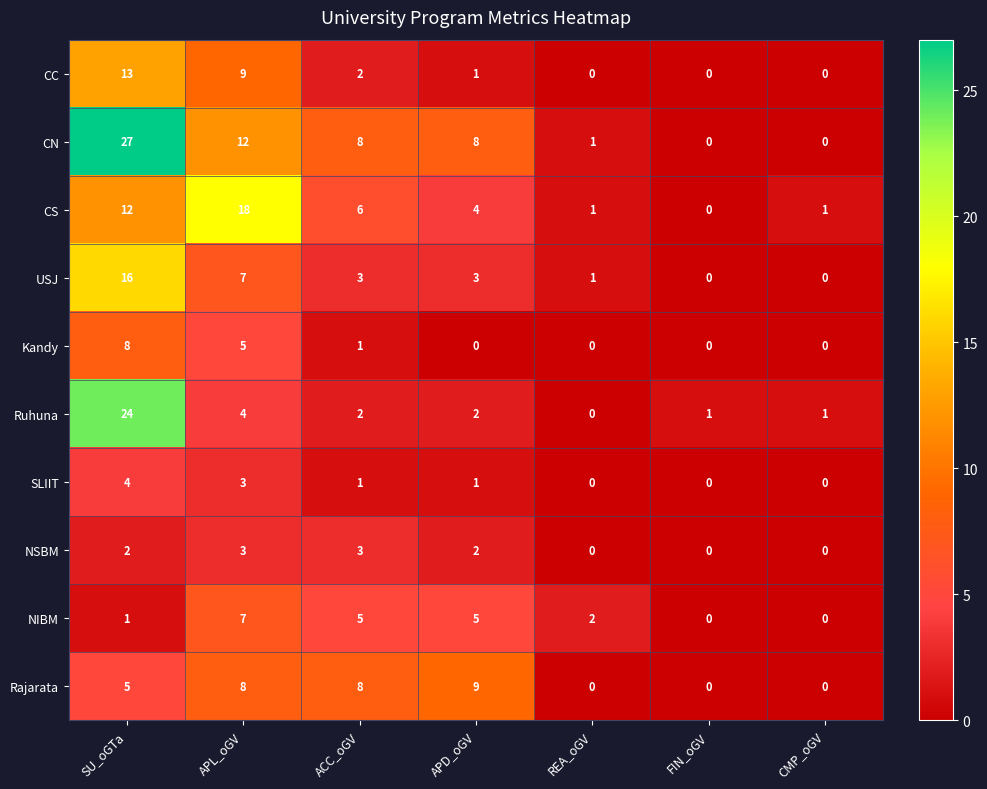

Is it true that Rajarata equals 0 at FIN_oGV?

True